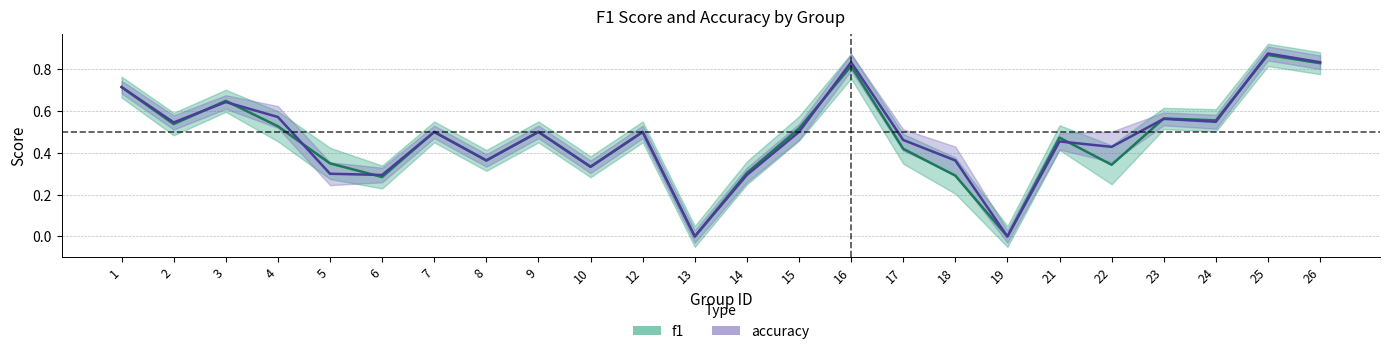

Which series has the widest spread of values?

accuracy